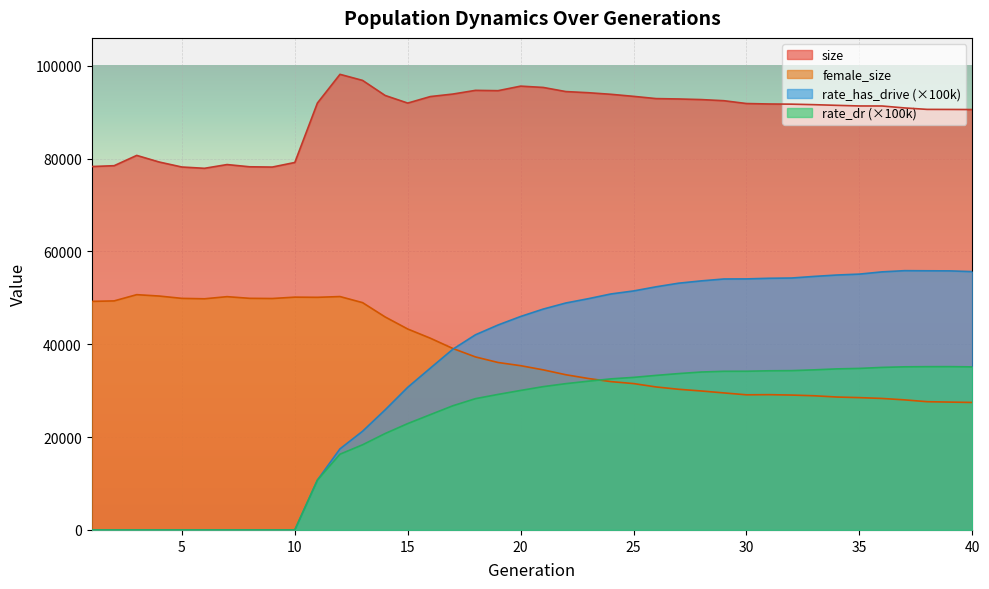

True or false: rate_has_drive and size intersect in this chart.

False